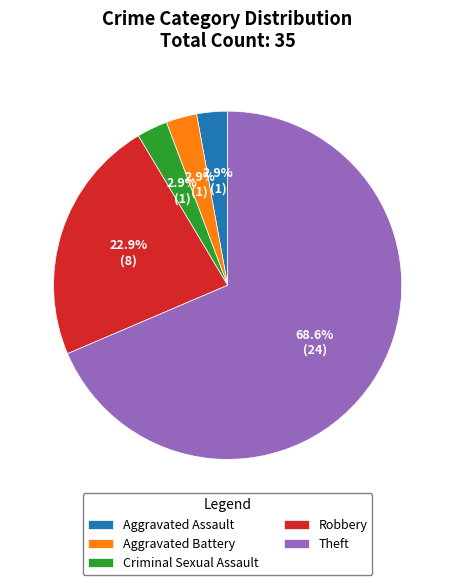

The Criminal Sexual Assault slice represents 3% of the pie. True or false?

True